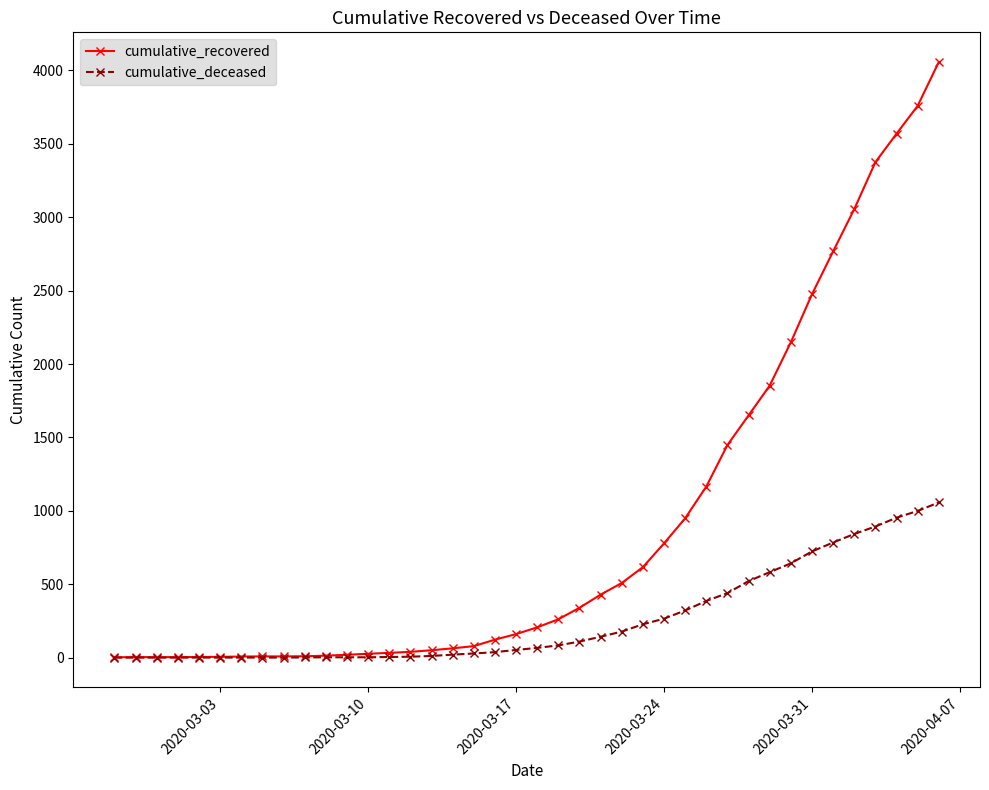

How many distinct data groups are displayed?

2